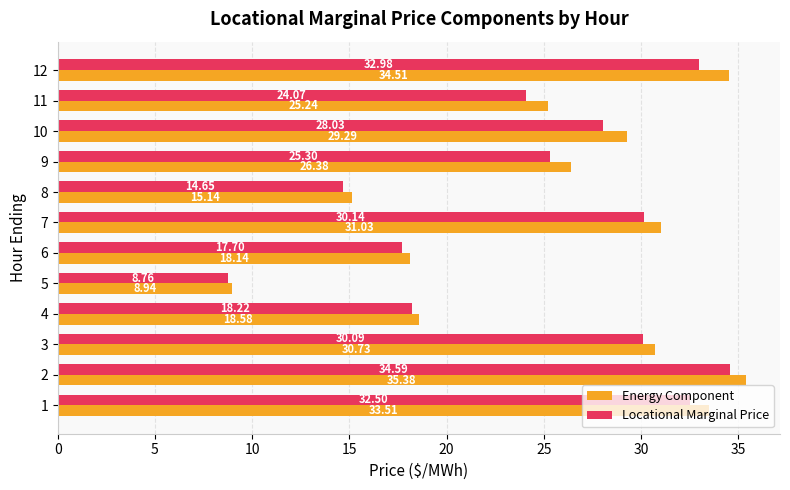

What is the difference between the maximum and minimum values in the Locational Marginal Price series?

25.8